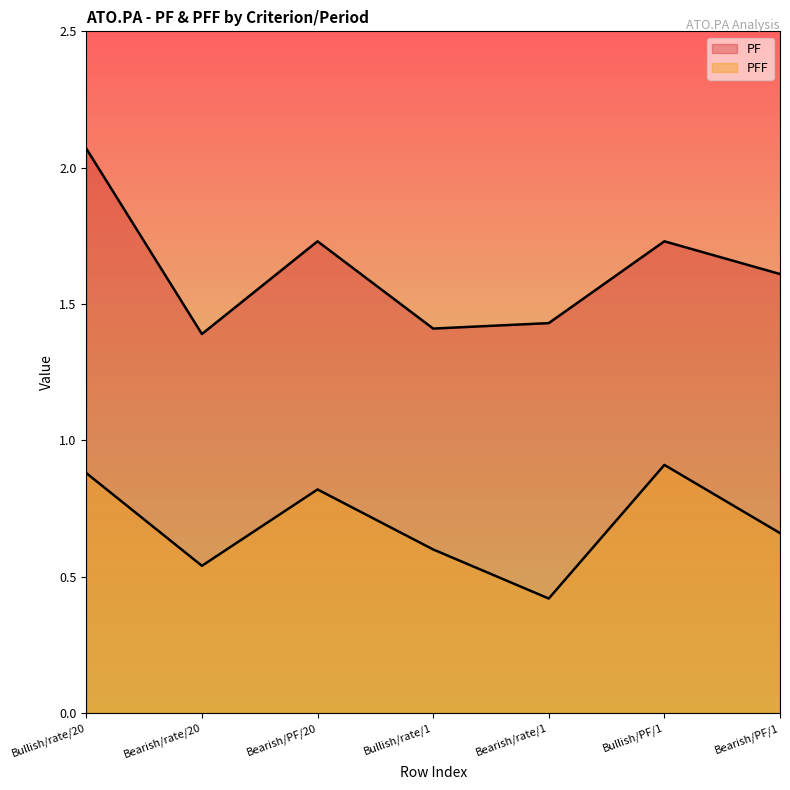

The PF series shows 1.7 at Bearish/PF/20. True or false?

True